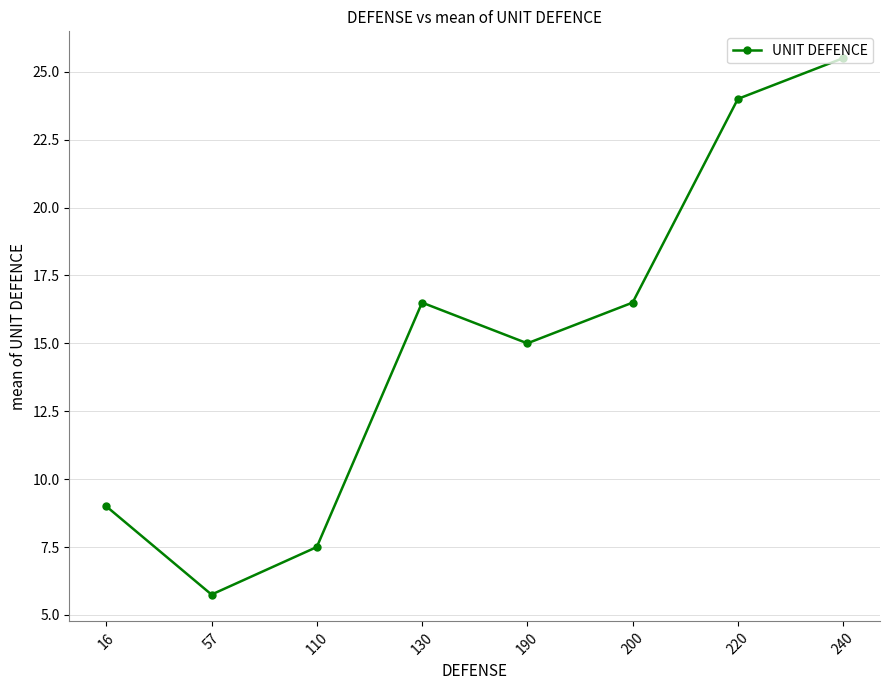

What is the sum of all values?

119.8